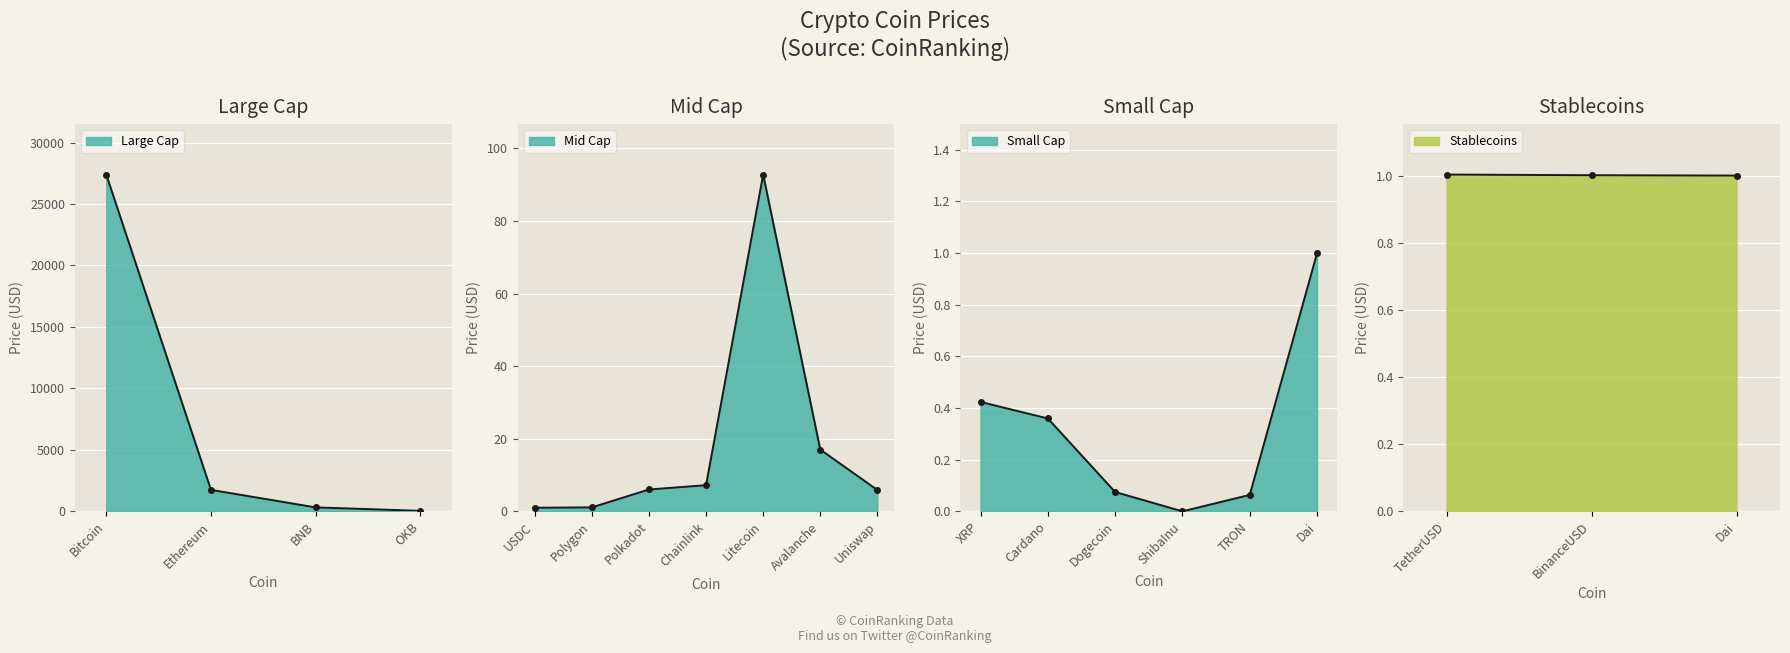

What position from the right is Avalanche?

2